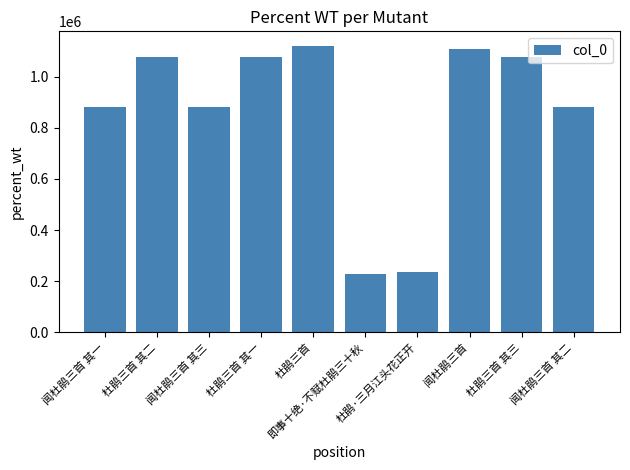

The value at 杜鹃·三月江头花正开 is 321410. True or false?

False